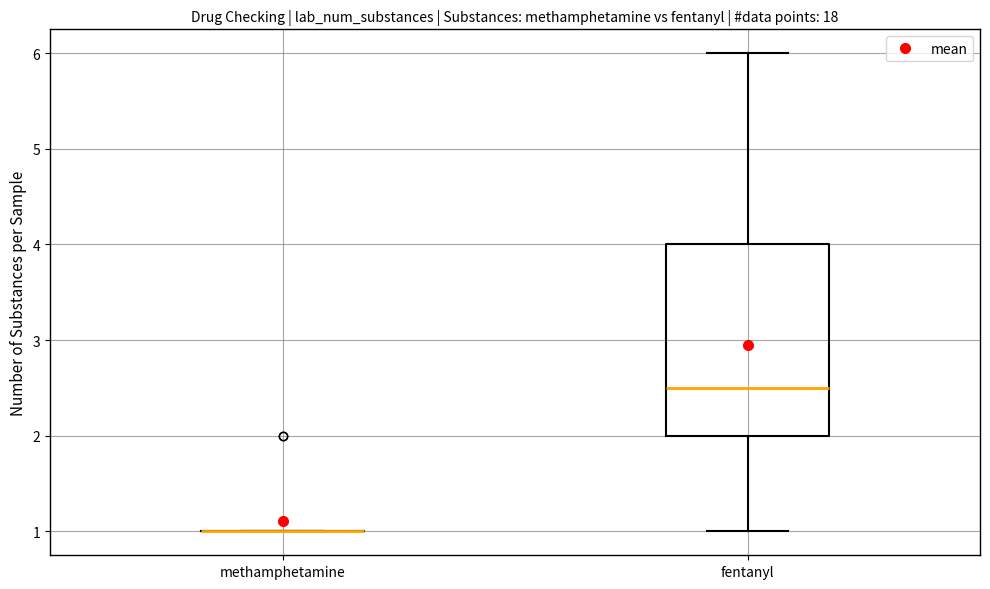

Reading left to right, read every box against the y-axis: the position of its median line, the range the box covers, and the ends of its whiskers. The values are not printed on the chart, so give them approximately, as read against the axis.

methamphetamine: box collapsed to a line at 1.0, whiskers 1.0 to 1.0
fentanyl: median 2.5, box 2.0 to 4.0, whiskers 1.0 to 6.0